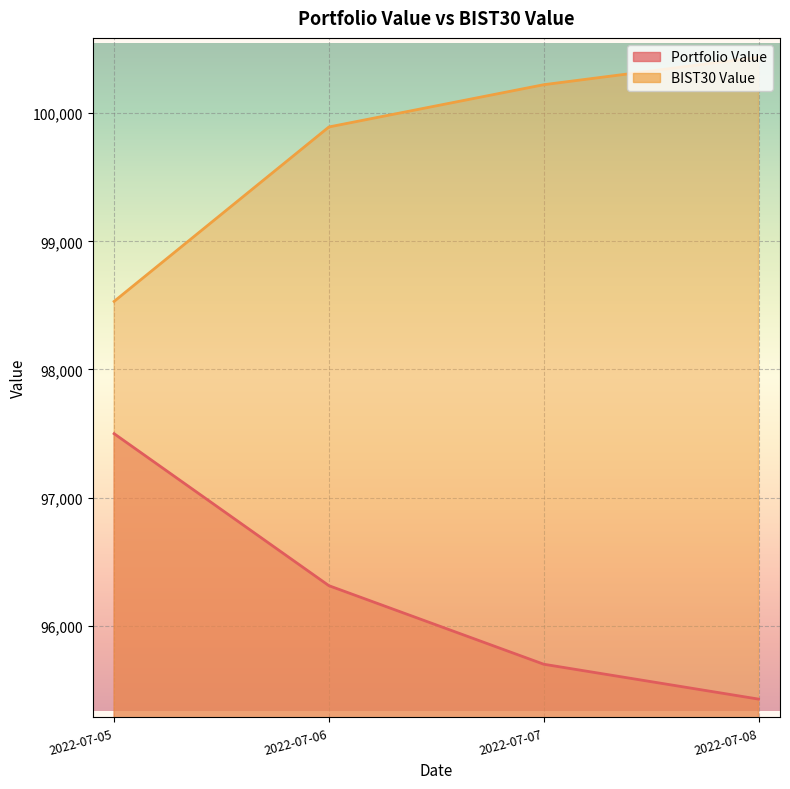

How many values in the Portfolio Value series are below 96311?

2